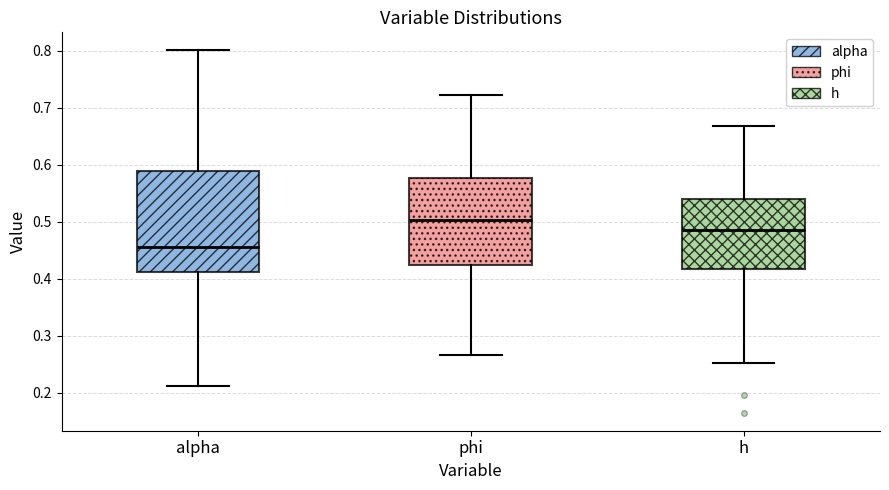

Reading left to right, read every box against the y-axis: the position of its median line, the range the box covers, and the ends of its whiskers. The values are not printed on the chart, so give them approximately, as read against the axis.

alpha: median 0.46, box 0.41 to 0.59, whiskers 0.21 to 0.80
phi: median 0.50, box 0.42 to 0.58, whiskers 0.27 to 0.72
h: median 0.49, box 0.42 to 0.54, whiskers 0.25 to 0.67